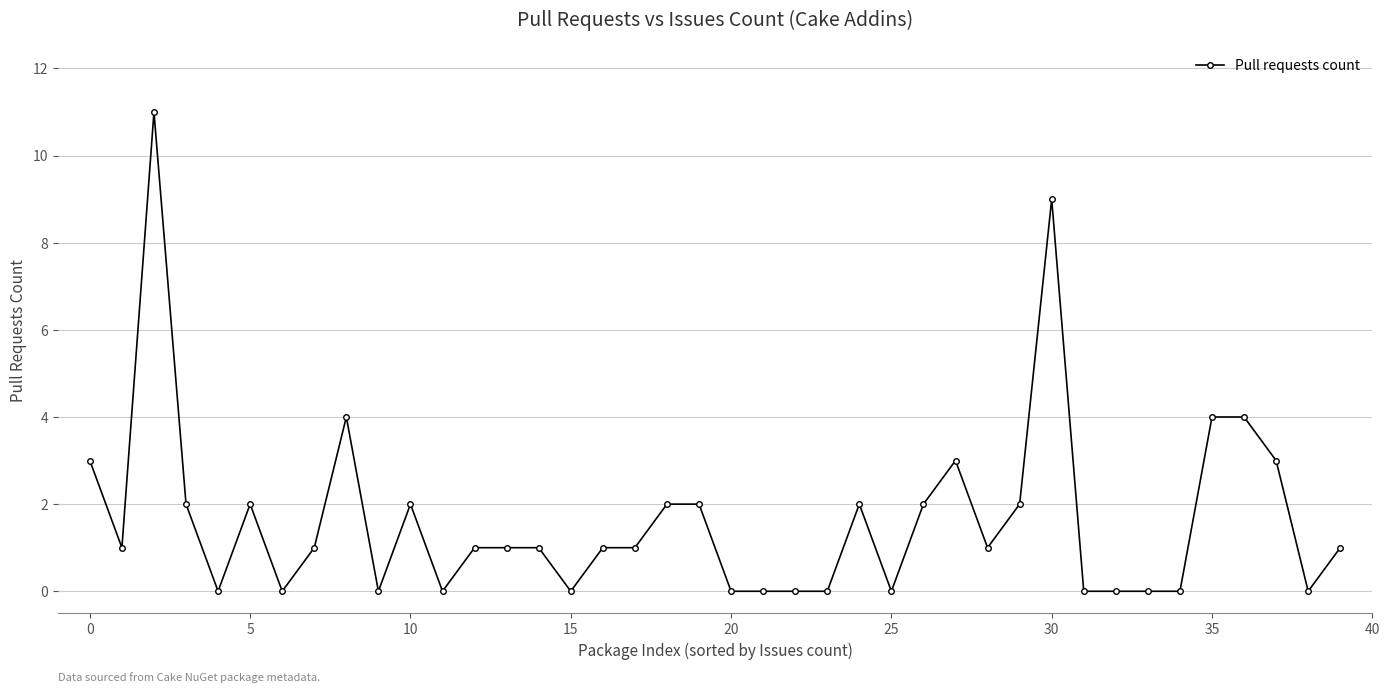

True or false: there are more than 0 points higher than both neighbors.

True